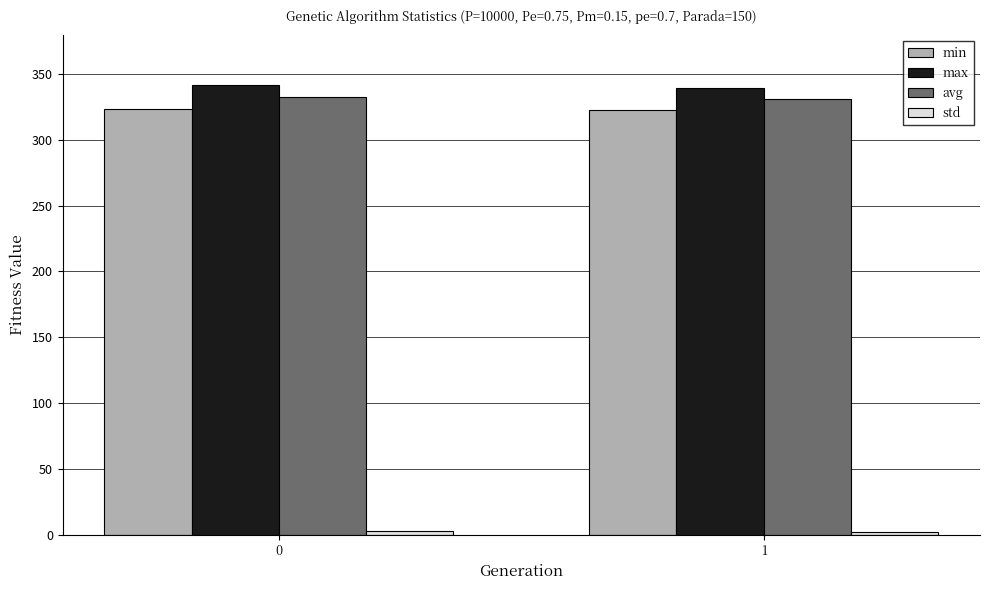

What is the minimum value for min?

322.6